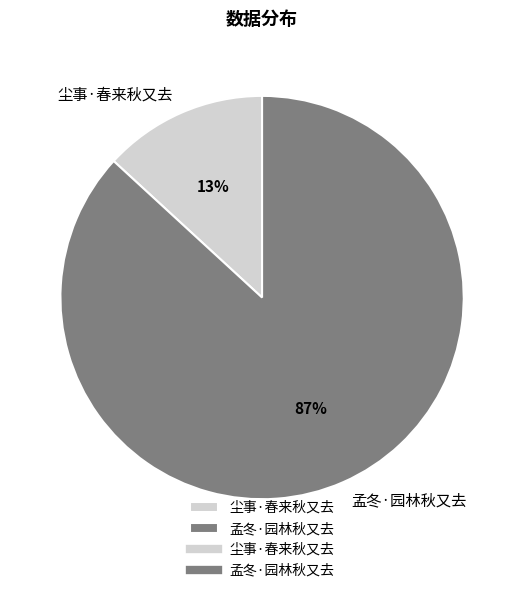

Which category accounts for the majority?

孟冬·园林秋又去